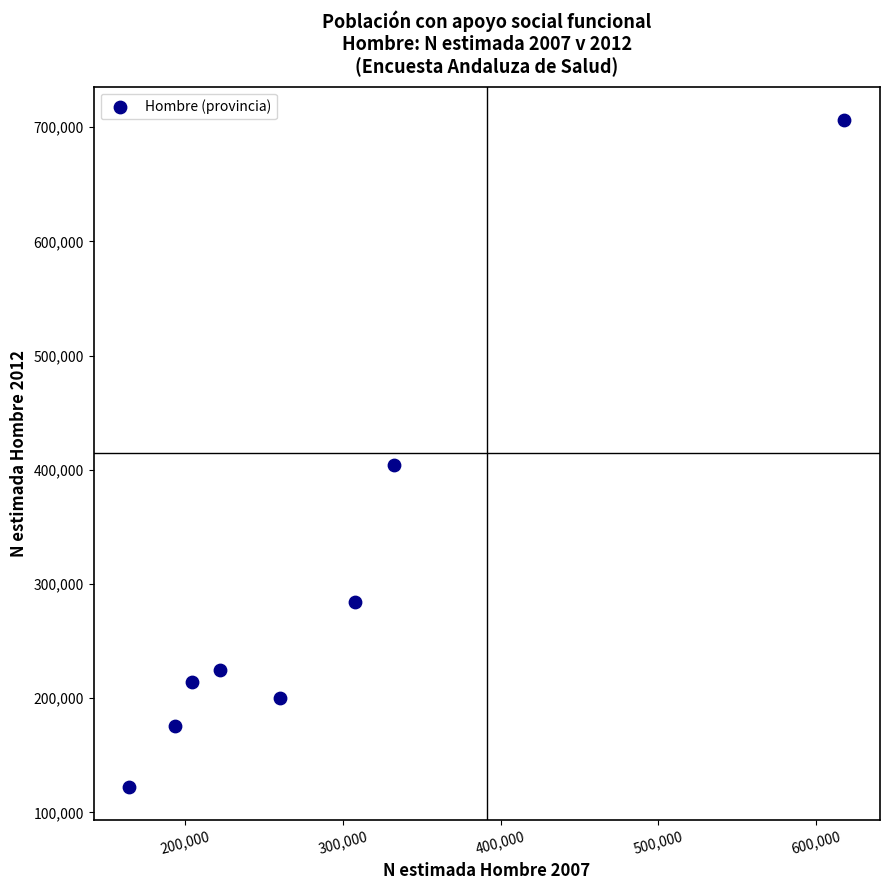

What Y value in the scatter plot is closest to 414455?

404679